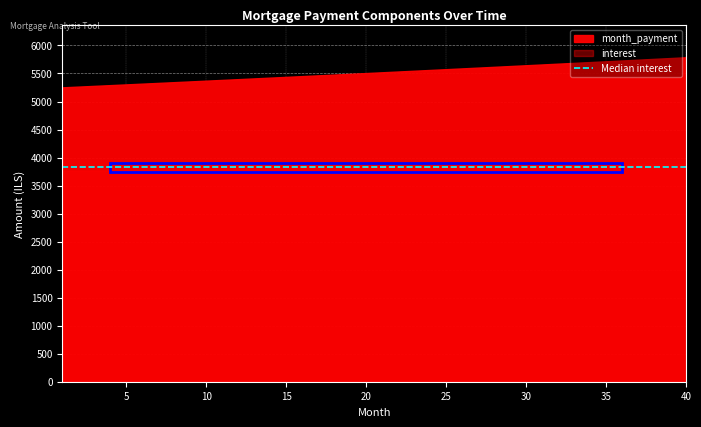

How many lines are shown in the chart?

4